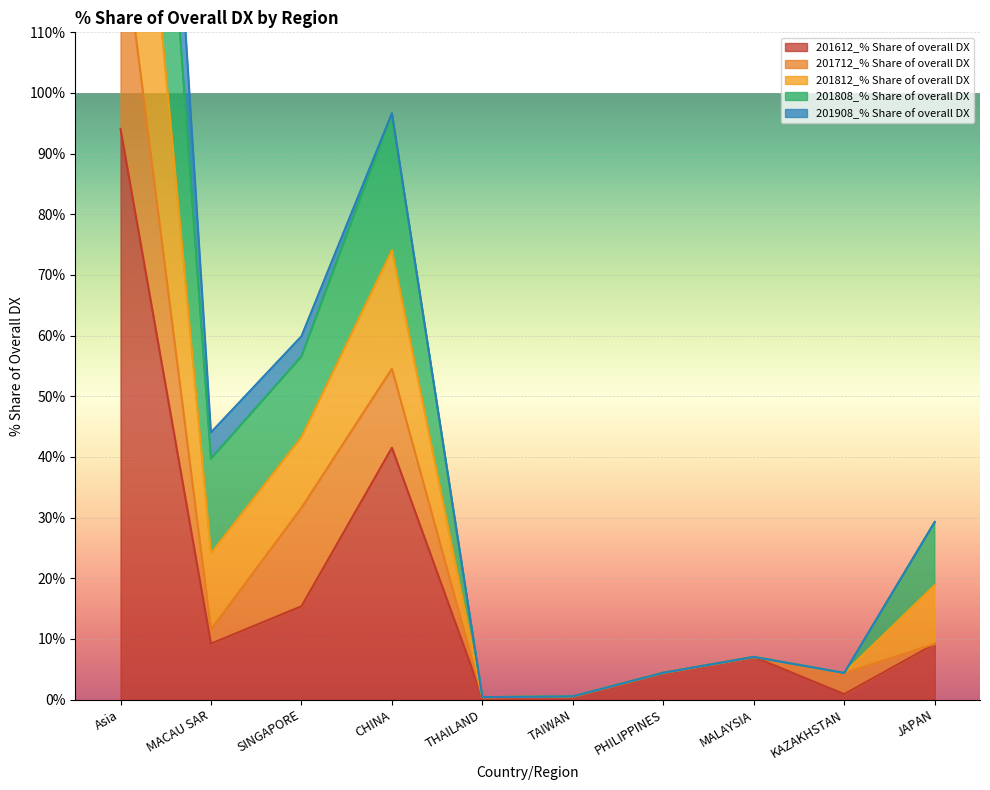

What is the maximum value for 201812_% Share of overall DX?

244.5